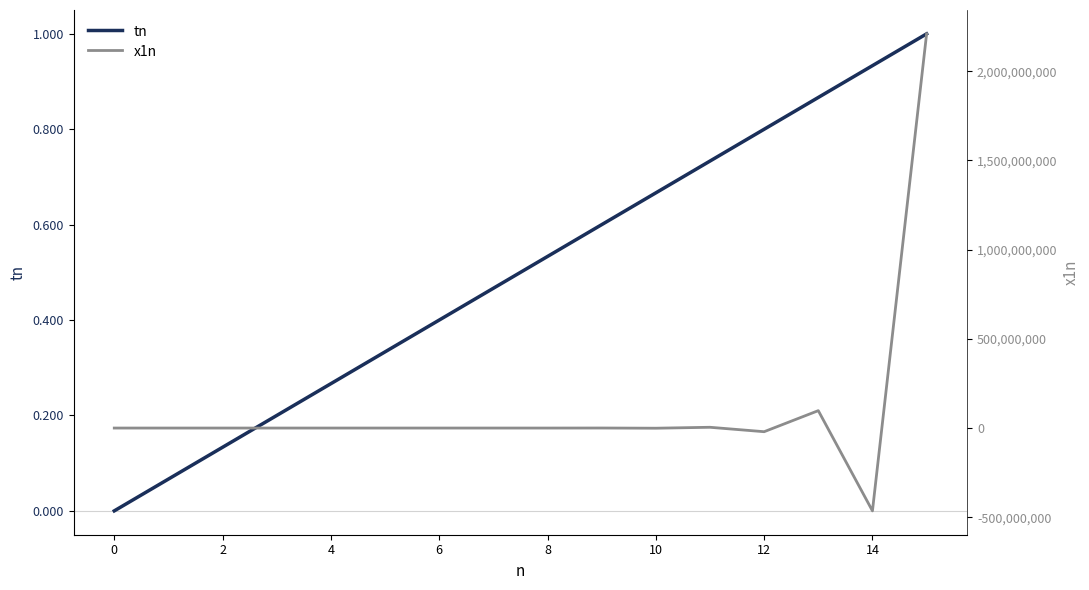

What is the difference between the maximum and minimum values in the x1n series?

2673552935.6